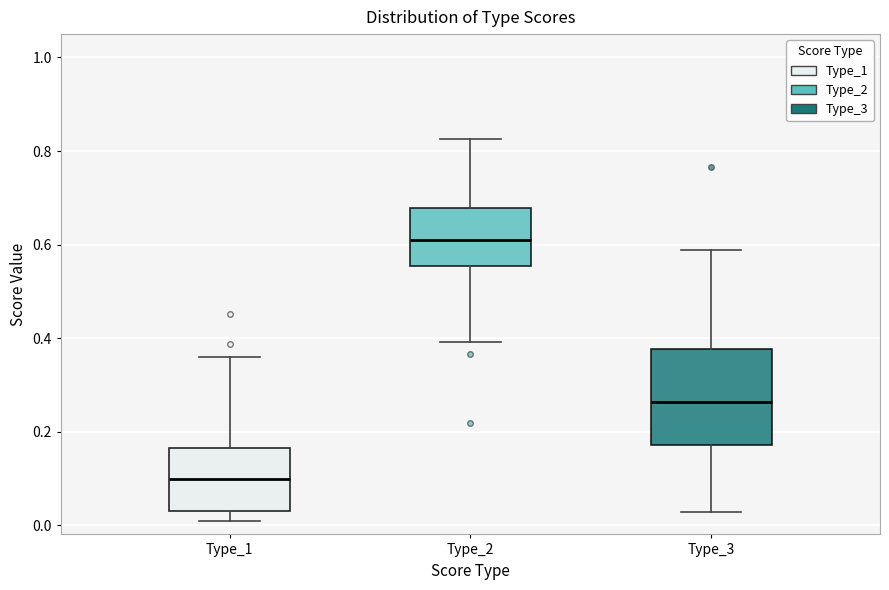

Where does the upper whisker of the box for Type_1 end on the y-axis? The values are not printed on the chart, so give them approximately, as read against the axis.

0.36